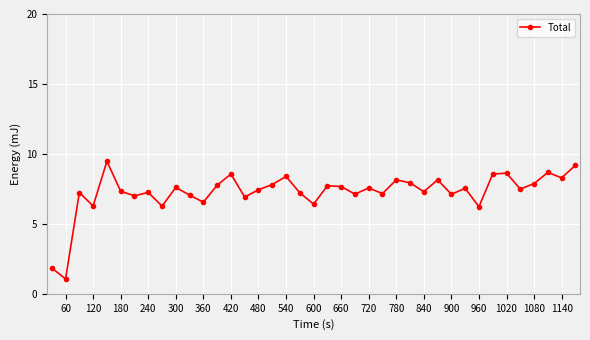

How many lines are shown in the chart?

1